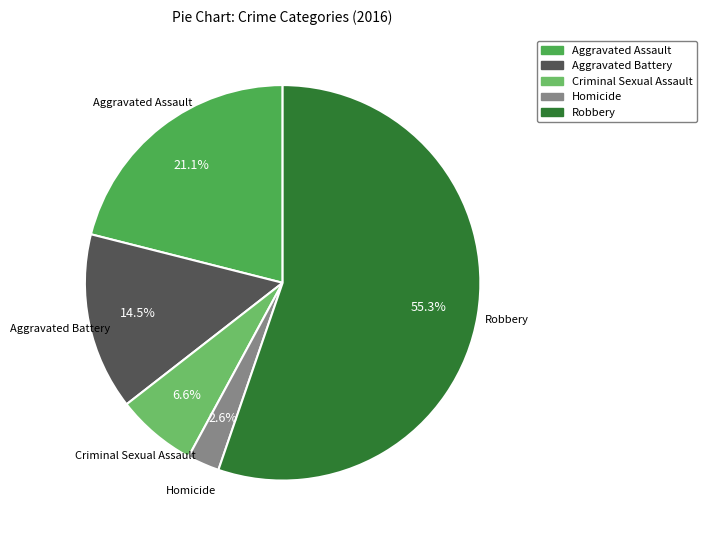

Do Robbery and Aggravated Battery together represent more than half of the pie?

Yes